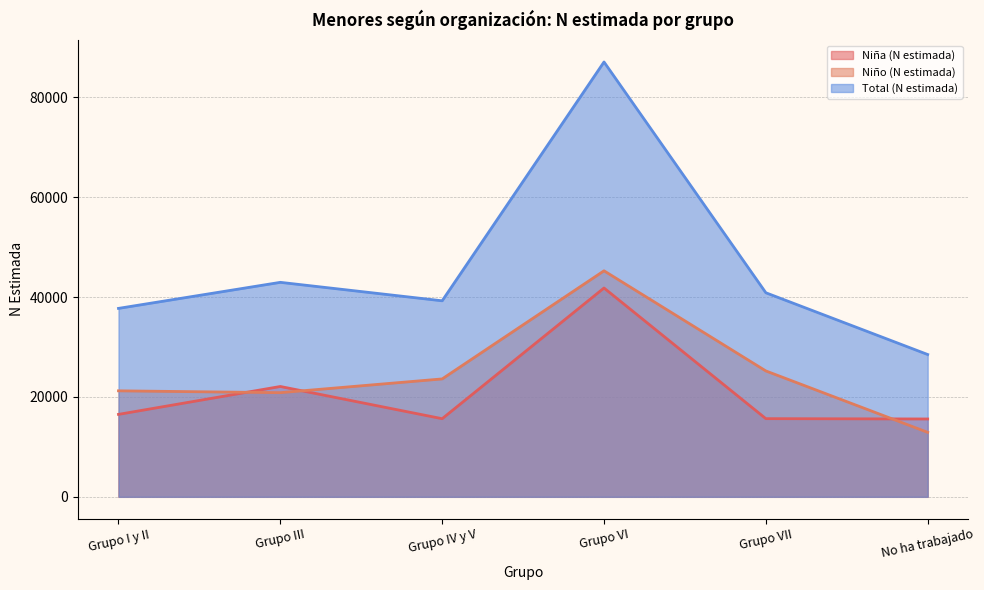

Reading left to right, transcribe all the data shown in this chart.

Niña (N estimada): 16510	22096	15645	41819	15654	15590
Niño (N estimada): 21227	20857	23611	45264	25211	12910
Total (N estimada): 37736	42953	39256	87083	40865	28500